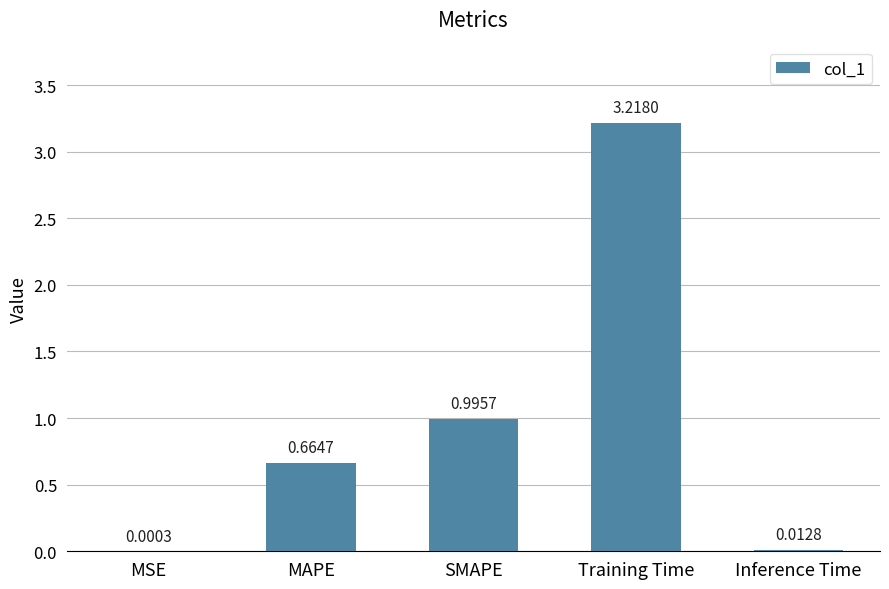

What is the sum of the values at MAPE and Training Time?

3.9